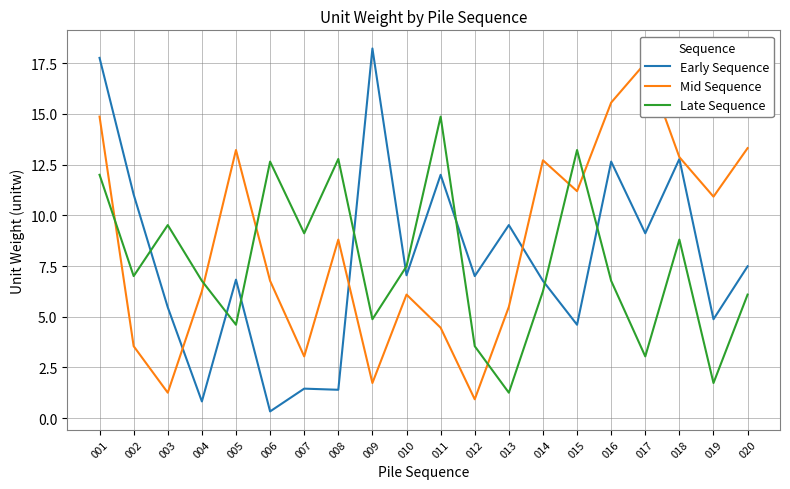

What is the lowest value of the Late Sequence series?

1.3